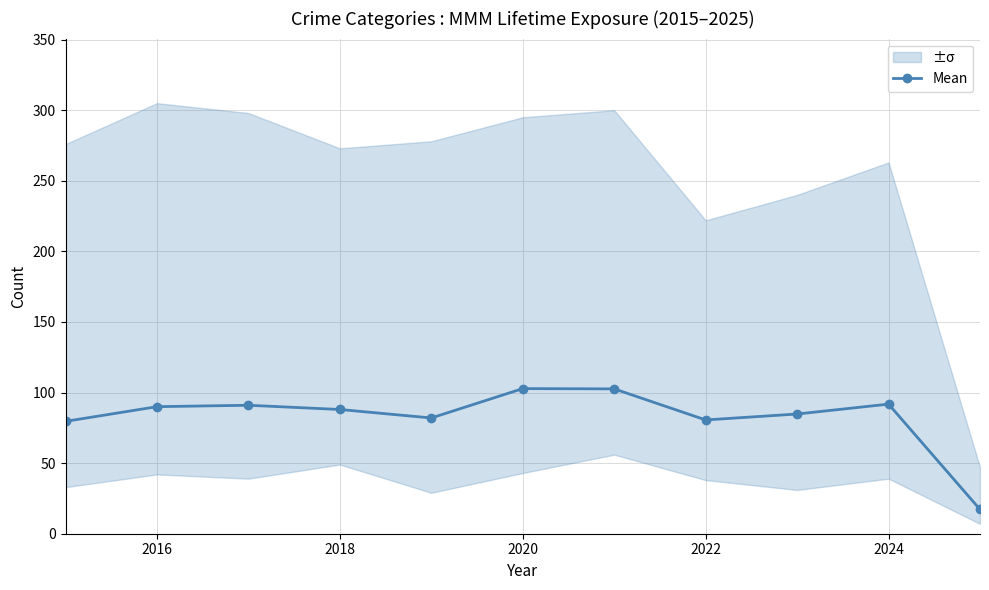

What is the maximum value shown in the chart?

102.8